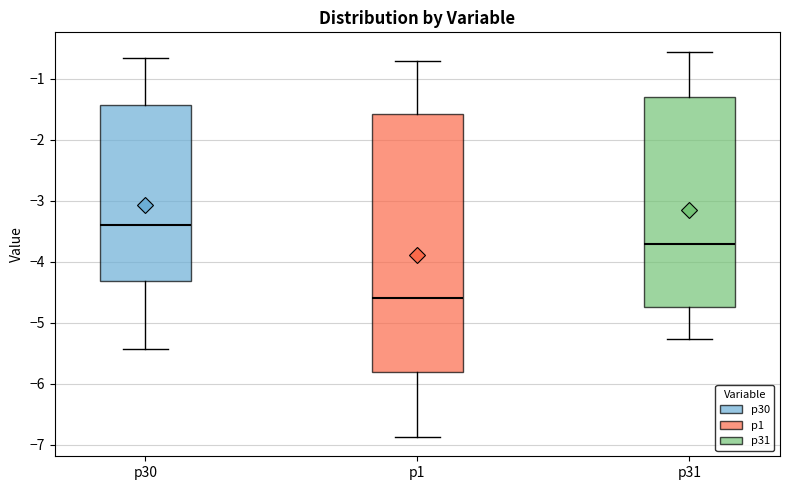

Reading left to right, read every box against the y-axis: the position of its median line, the range the box covers, and the ends of its whiskers. The values are not printed on the chart, so give them approximately, as read against the axis.

p30: median -3.4, box -4.3 to -1.4, whiskers -5.4 to -0.7
p1: median -4.6, box -5.8 to -1.6, whiskers -6.9 to -0.7
p31: median -3.7, box -4.7 to -1.3, whiskers -5.3 to -0.6